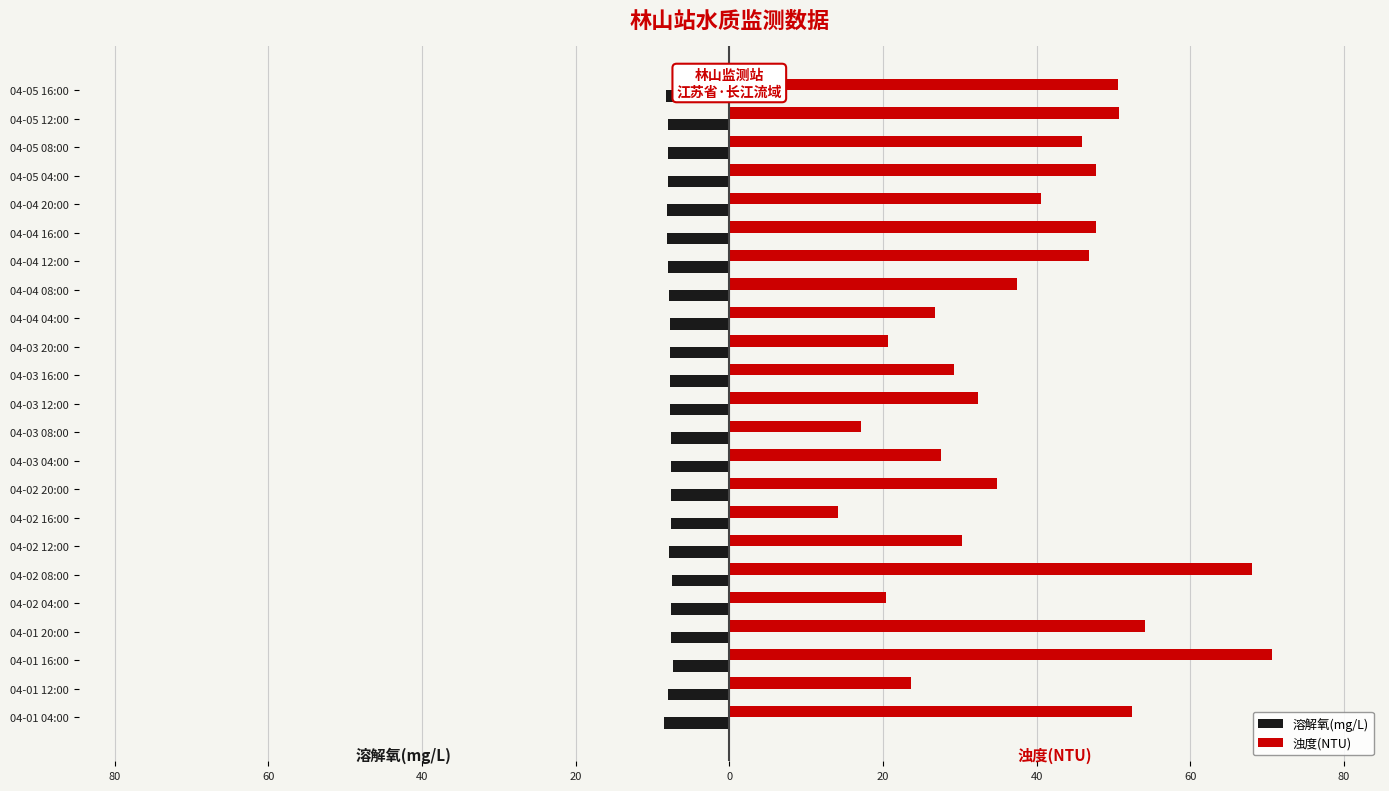

What is the difference between the second highest and second lowest values in the 浊度(NTU) series?

50.8